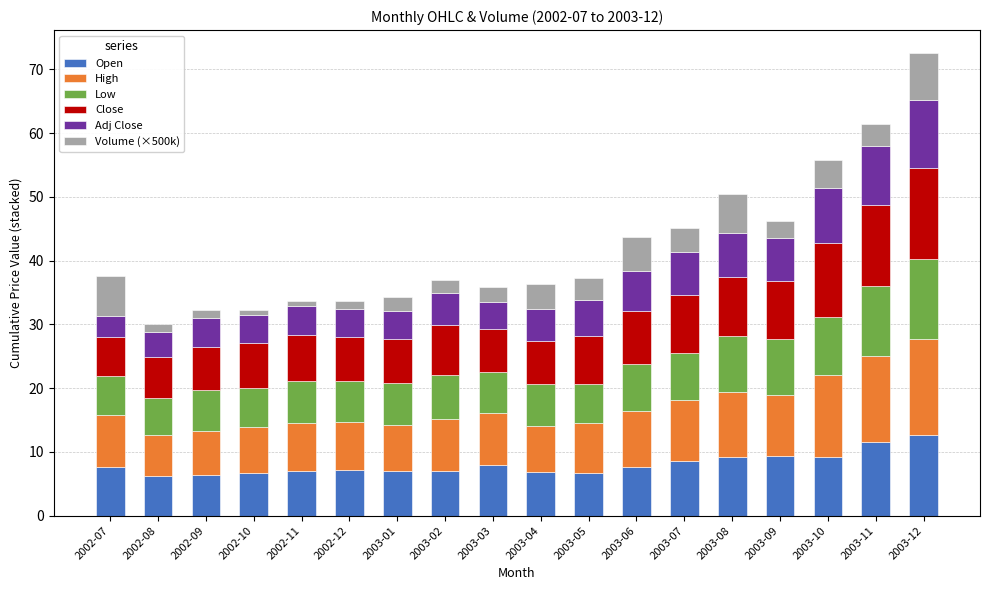

What is the sum of all Open values?

145.0